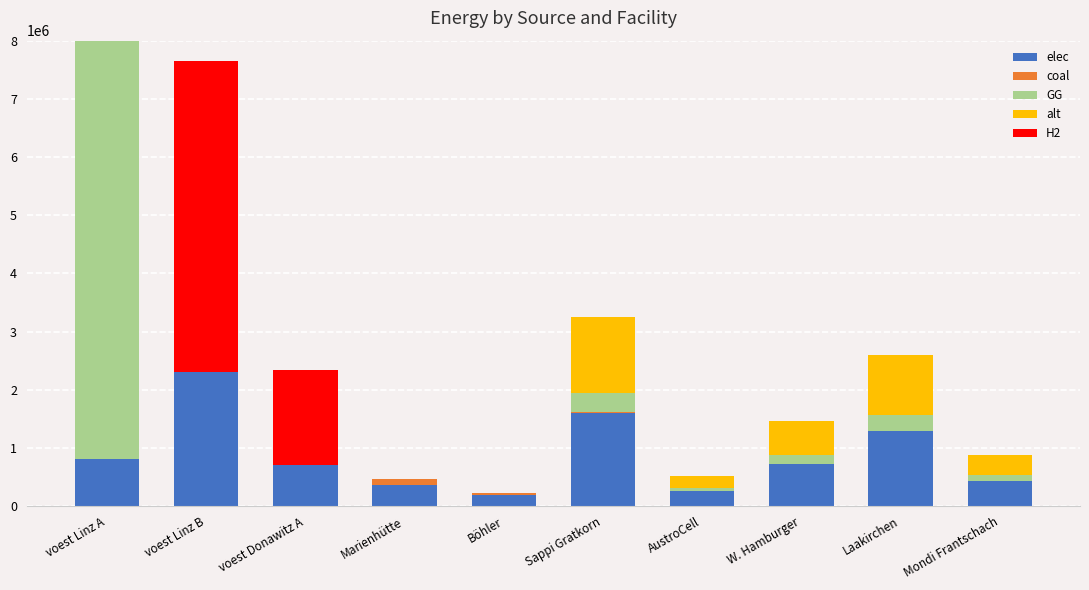

The elec series shows 805862.1 at voest Linz A. True or false?

True